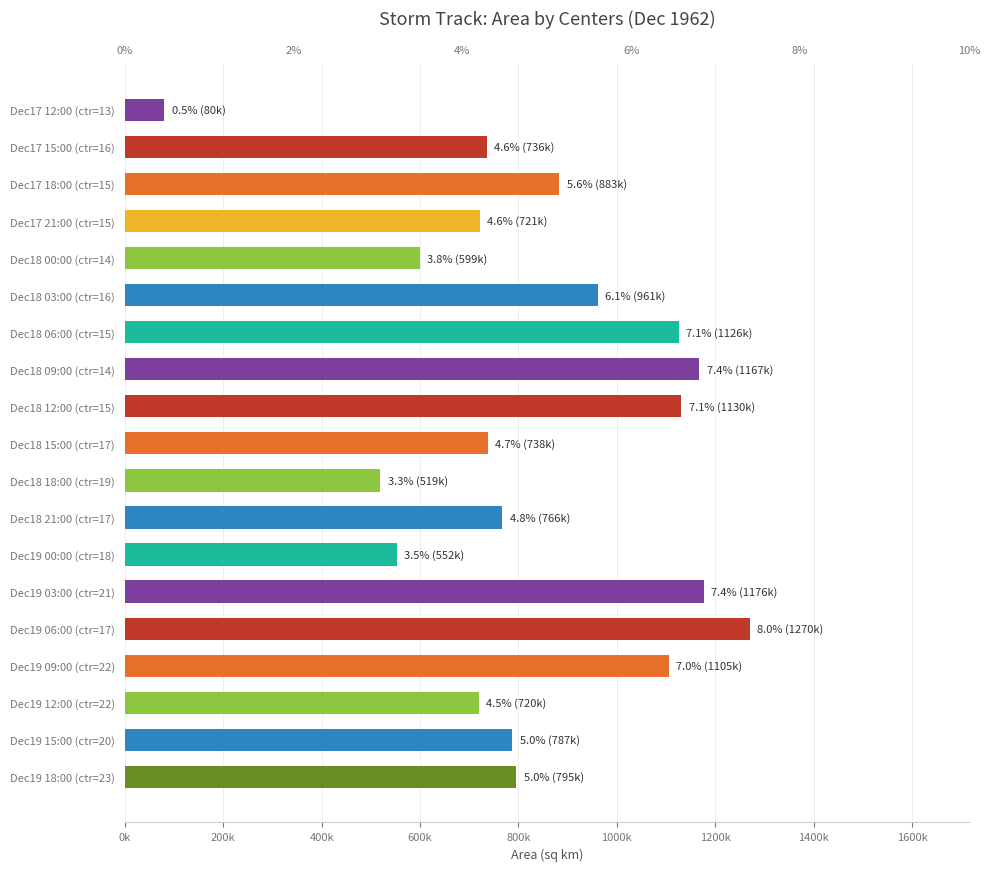

What is the difference between the maximum and minimum values?

1190625